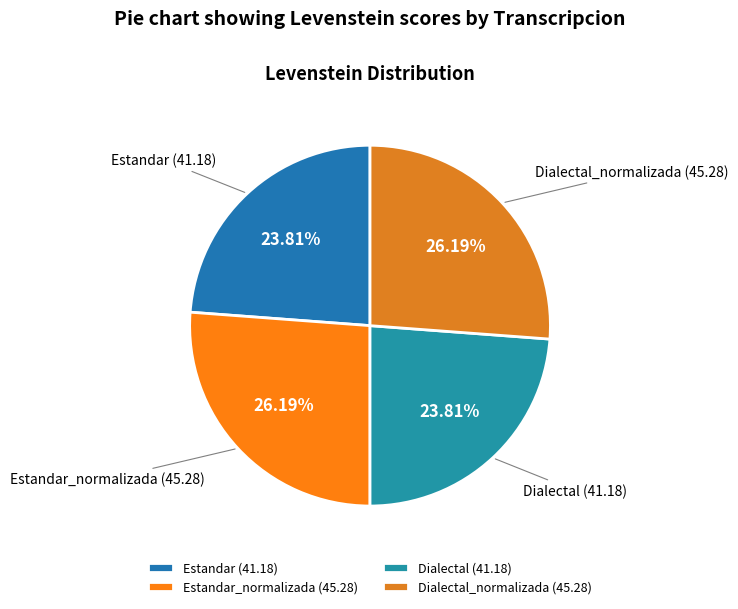

Is there any slice that represents more than half of the pie?

No